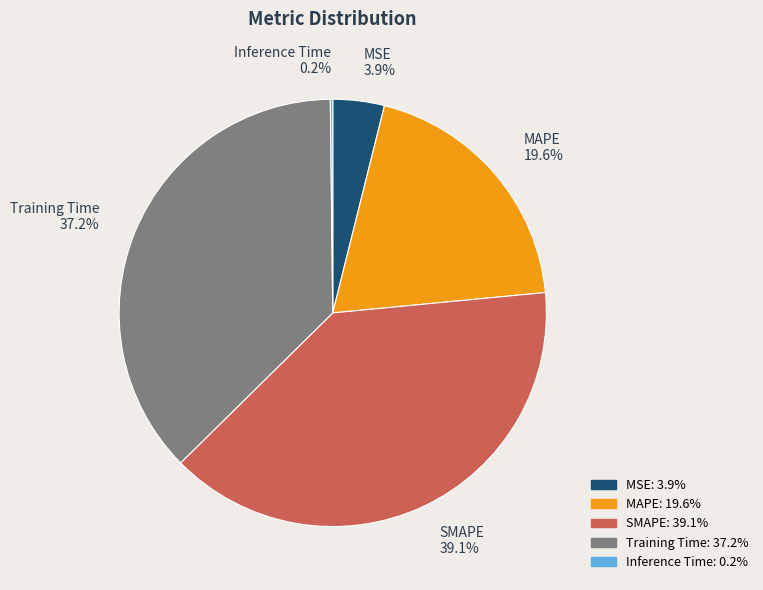

Combined, what portion of the pie is SMAPE and Training Time?

76.3%